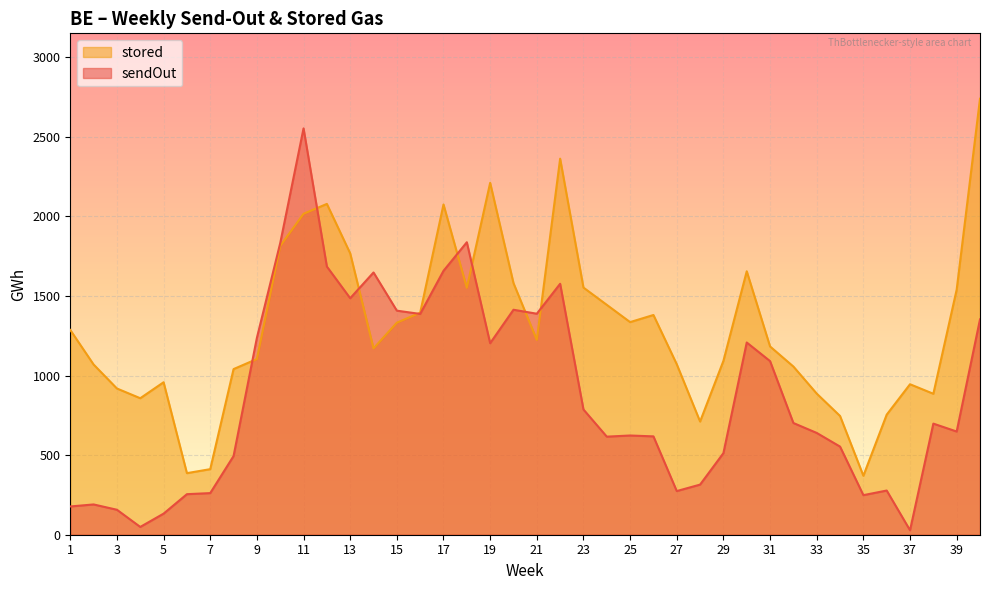

How many values in the sendOut series are below 698?

20